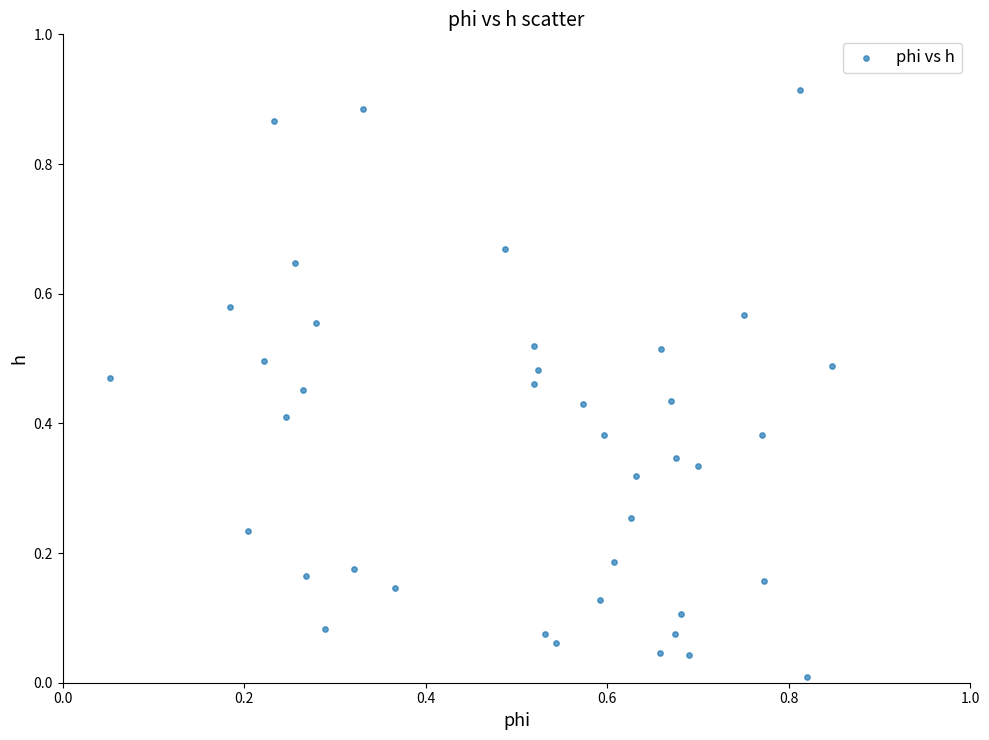

What is the range of X values (max minus min)?

0.8